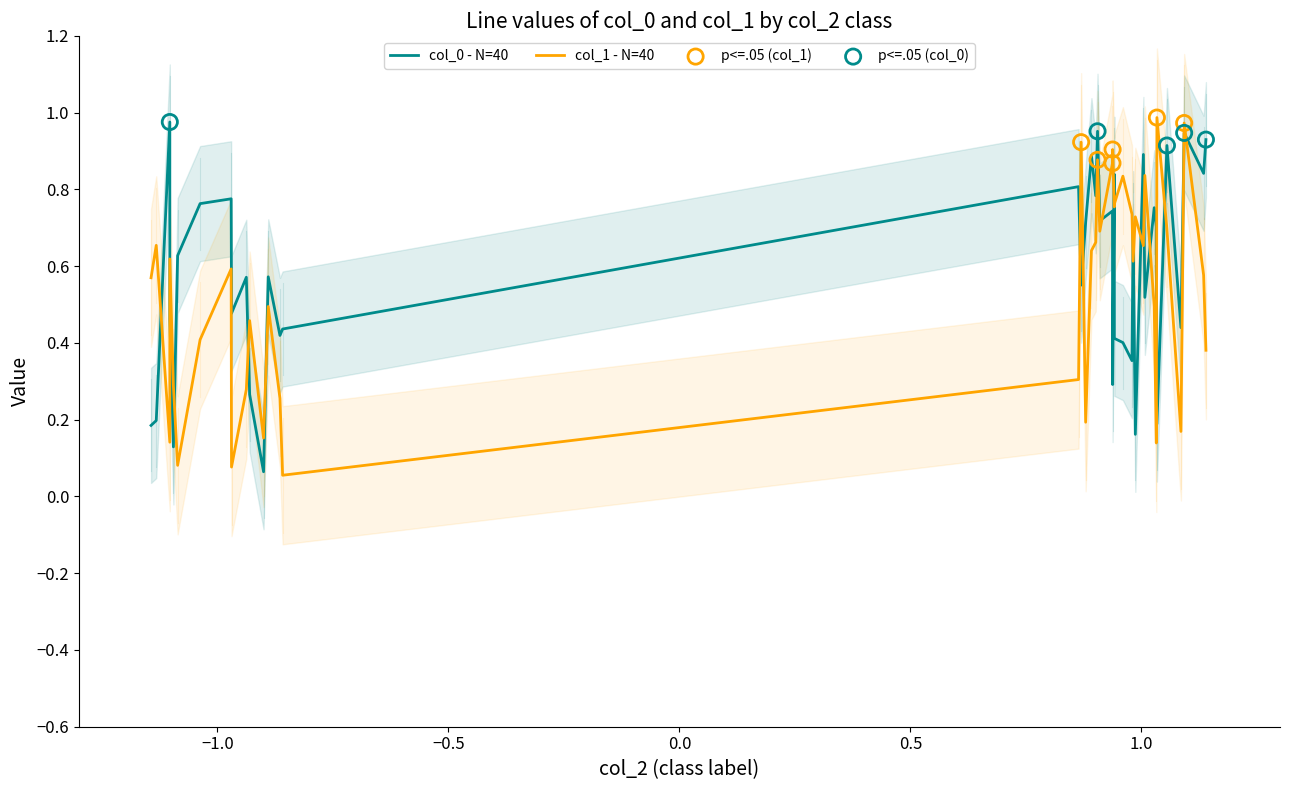

Is the value of col_2 at 8 greater than the value of col_0 at 3?

Yes